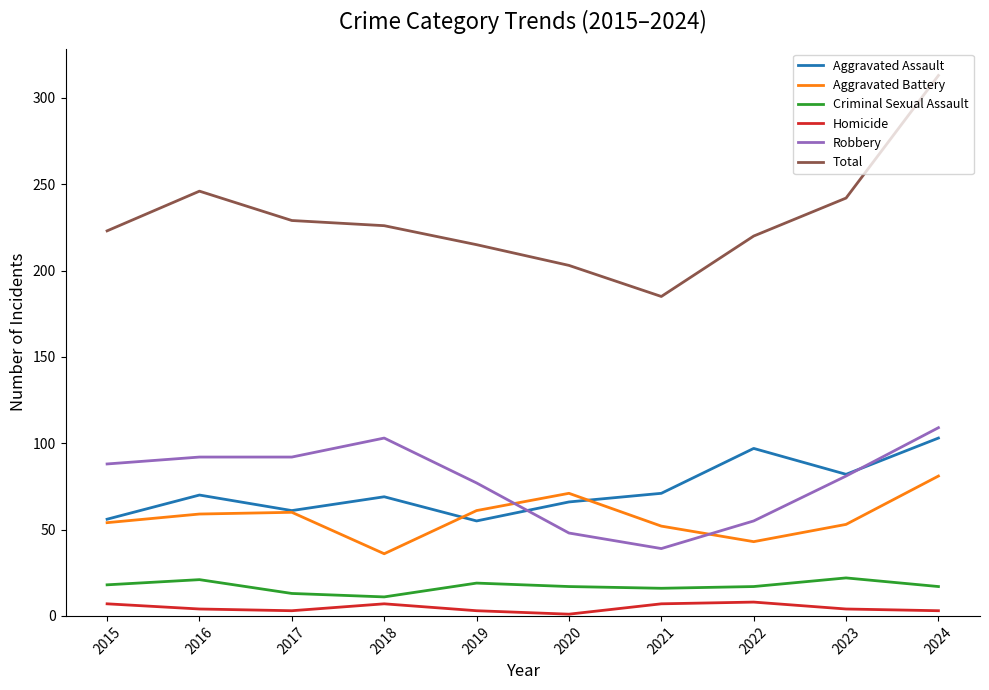

What is the difference between the second highest and second lowest values in the Robbery series?

55